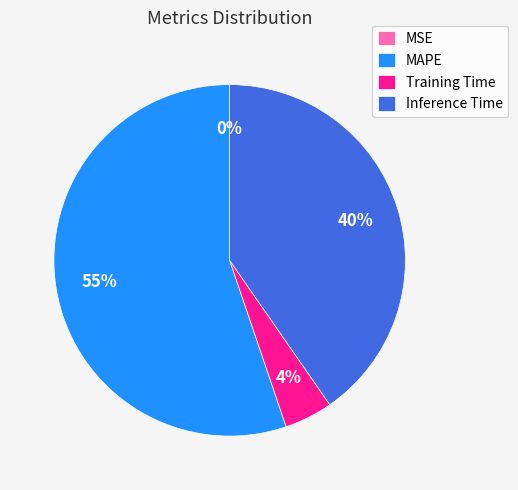

To the nearest percent, what is the difference between the Inference Time and Training Time slice percentages?

36%